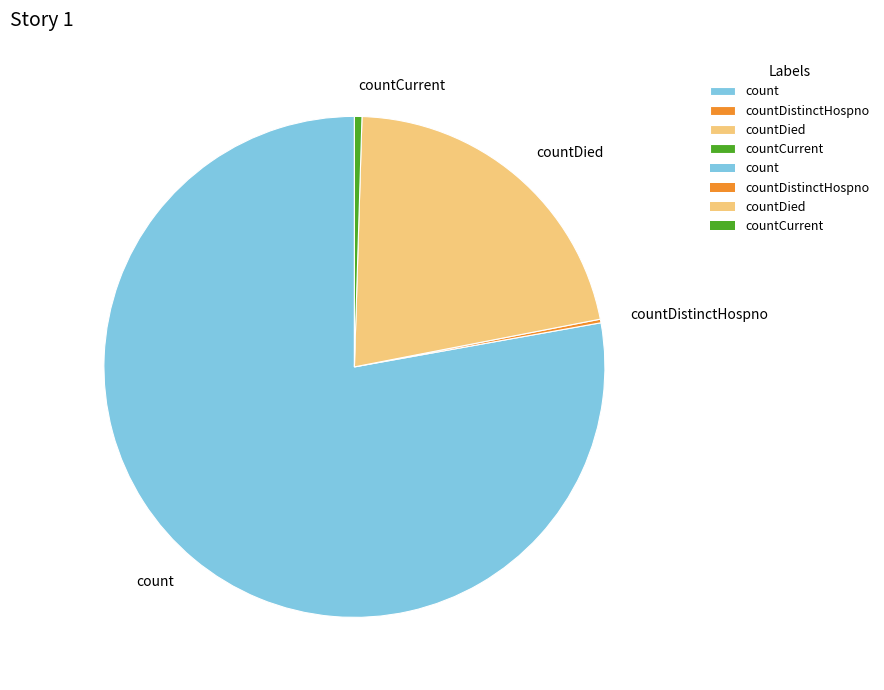

The count slice represents 78% of the pie. True or false?

True